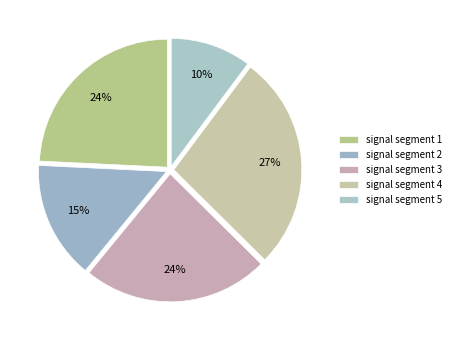

Rank the categories by value from highest to lowest.

signal segment 4, signal segment 1, signal segment 3, signal segment 2, signal segment 5